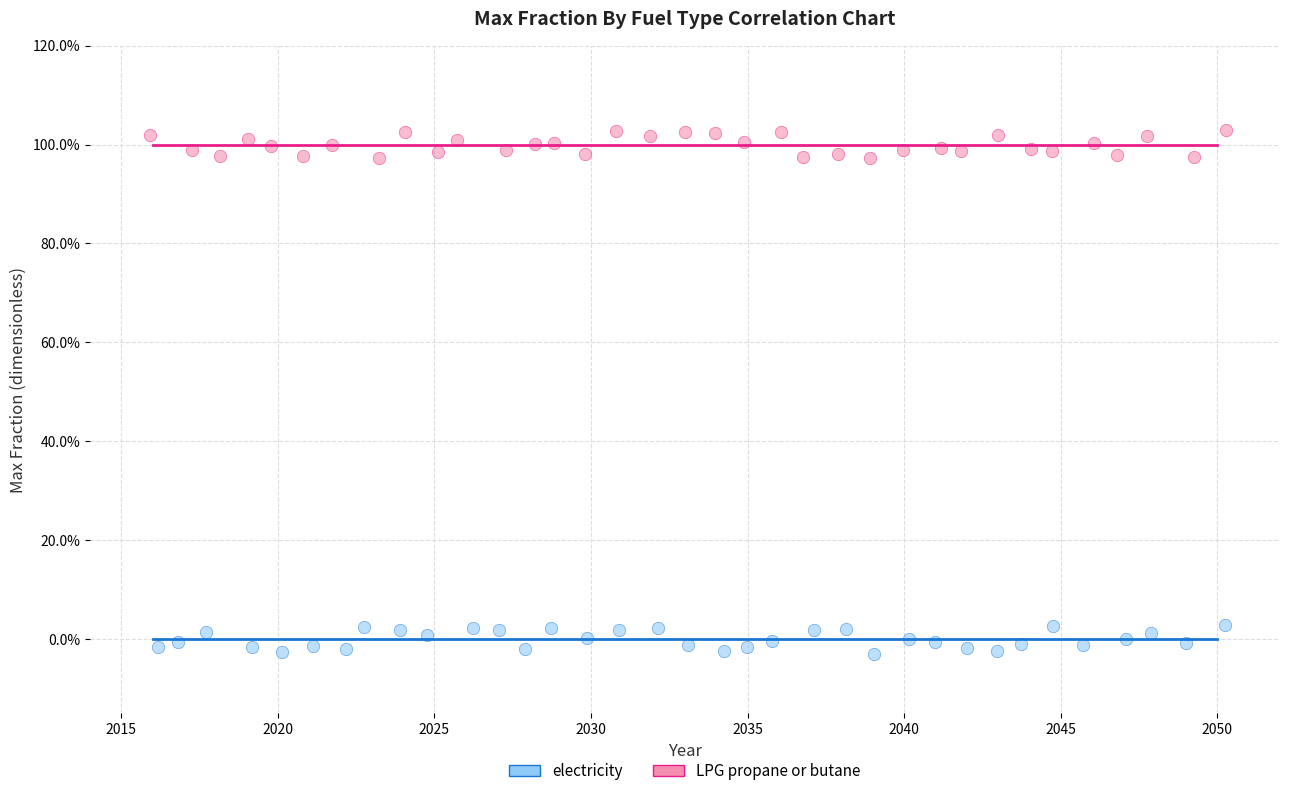

What are all the series names shown in the legend?

electricity, LPG propane or butane